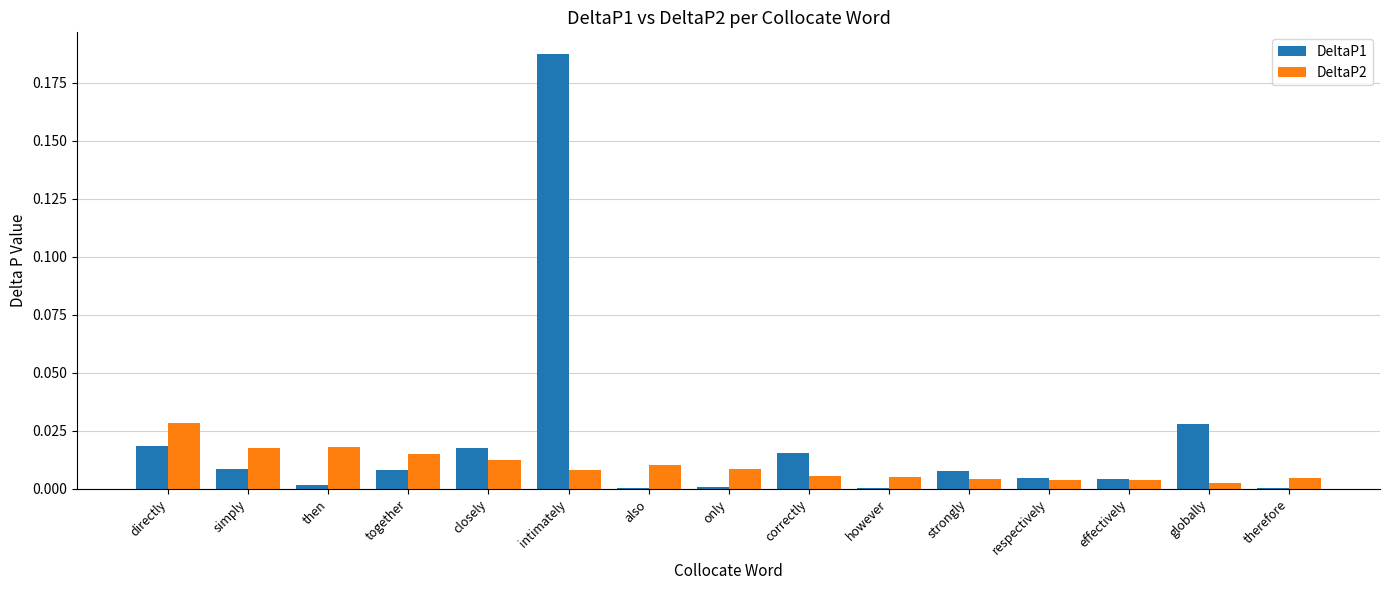

What is the sum of all DeltaP1 values?

0.3